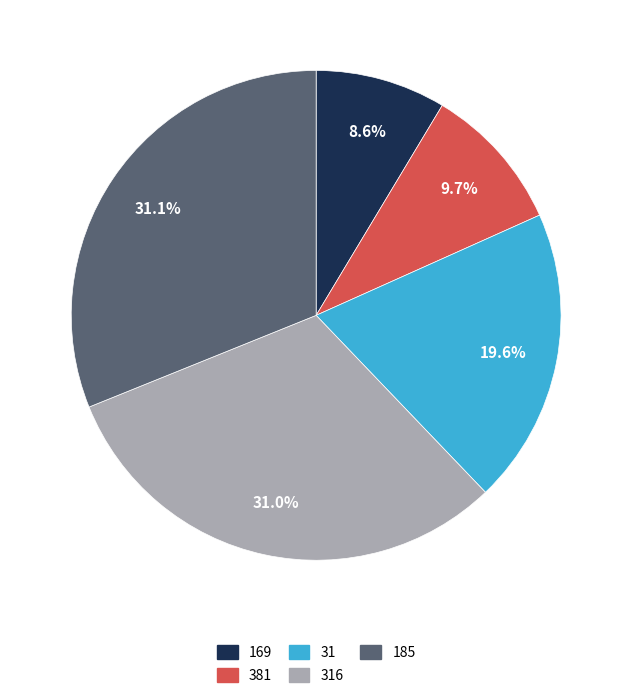

Which slice is the smallest?

169